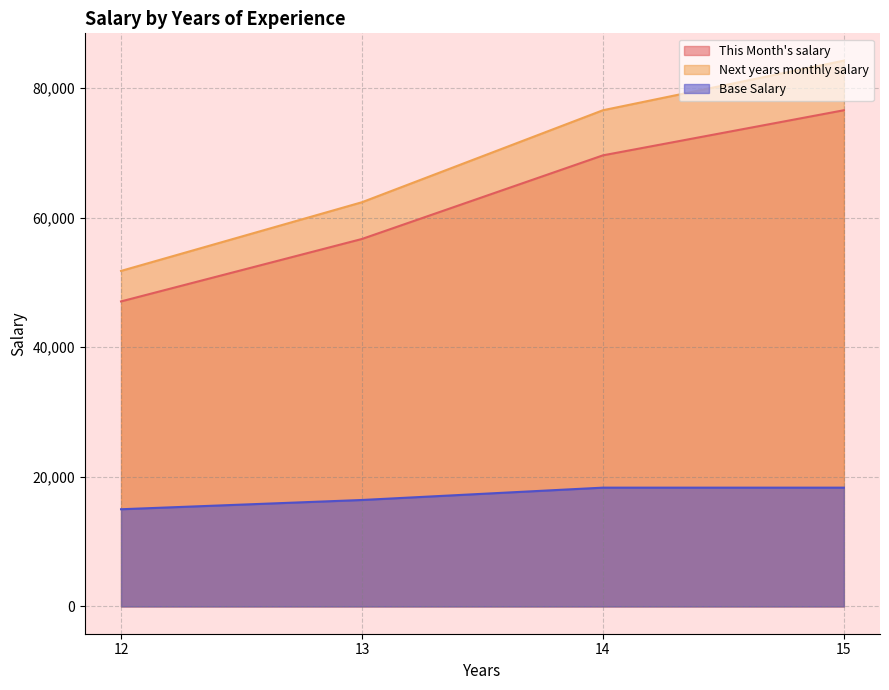

Read the Next years monthly salary value at 14.

76582.9